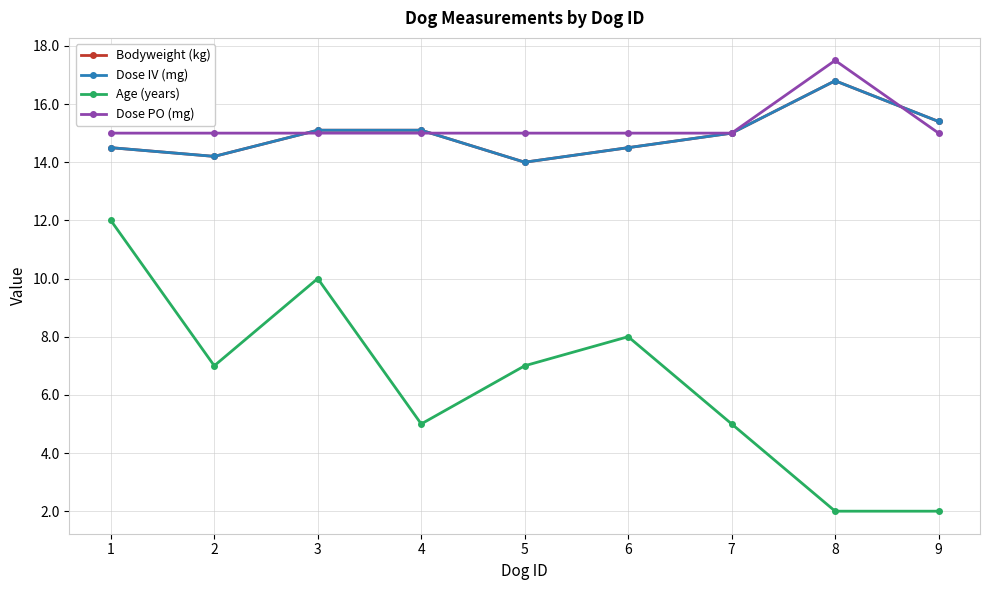

At how many categories does at least one series exceed 2?

9